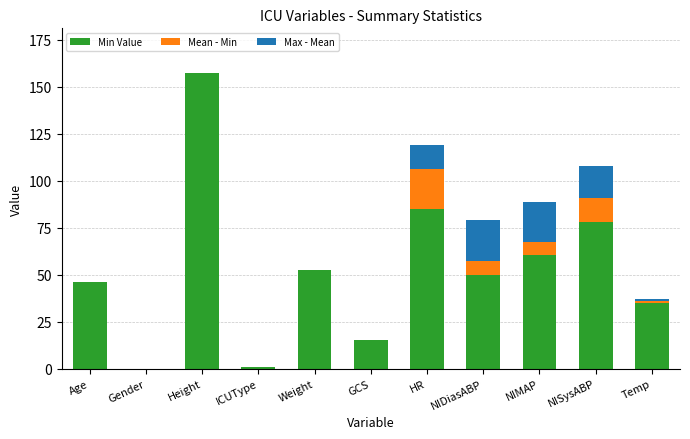

What is the sum of all Min Value values?

580.0